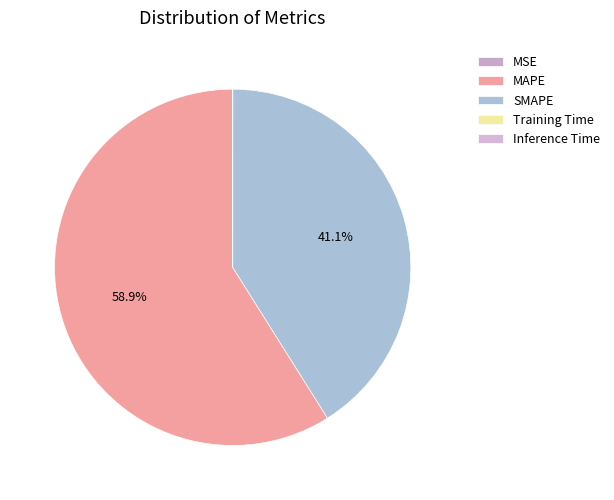

True or false: MSE accounts for 1% of the total.

False